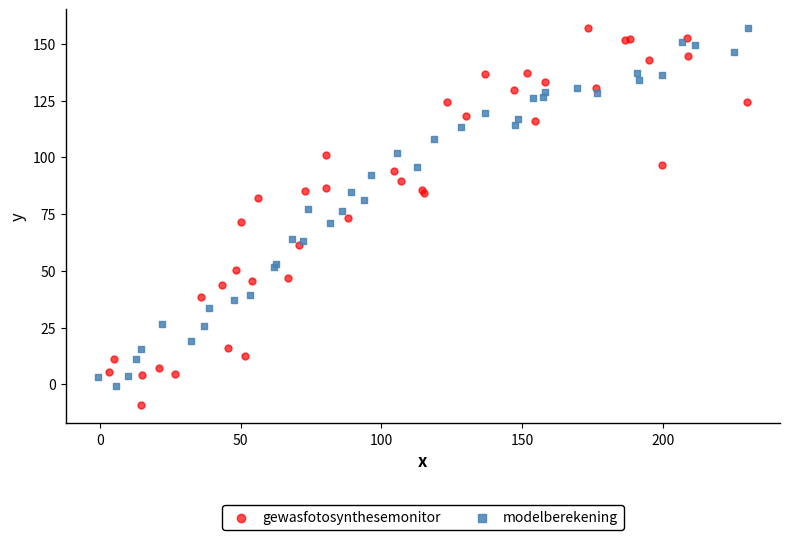

Which series contains the lowest Y value?

gewasfotosynthesemonitor